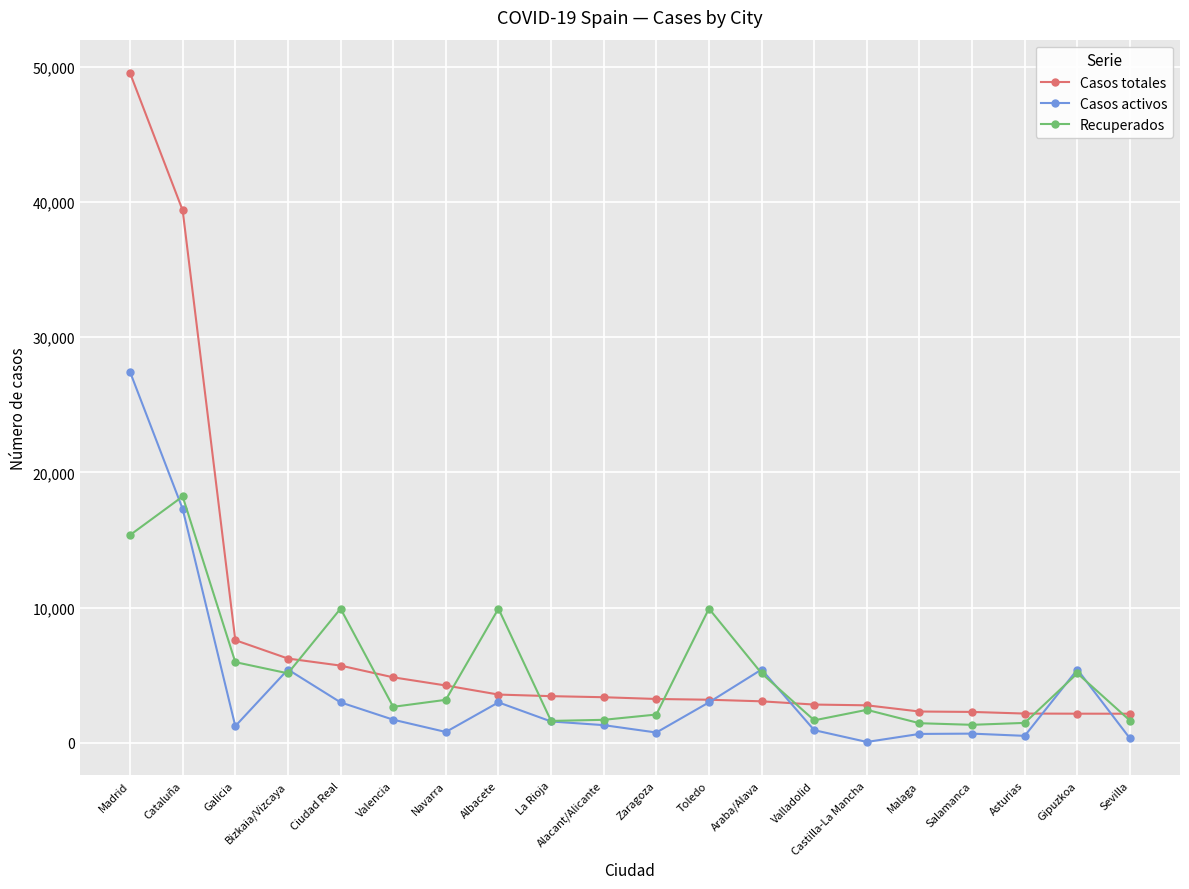

Where is Casos totales nearest to the value 25842?

Cataluña